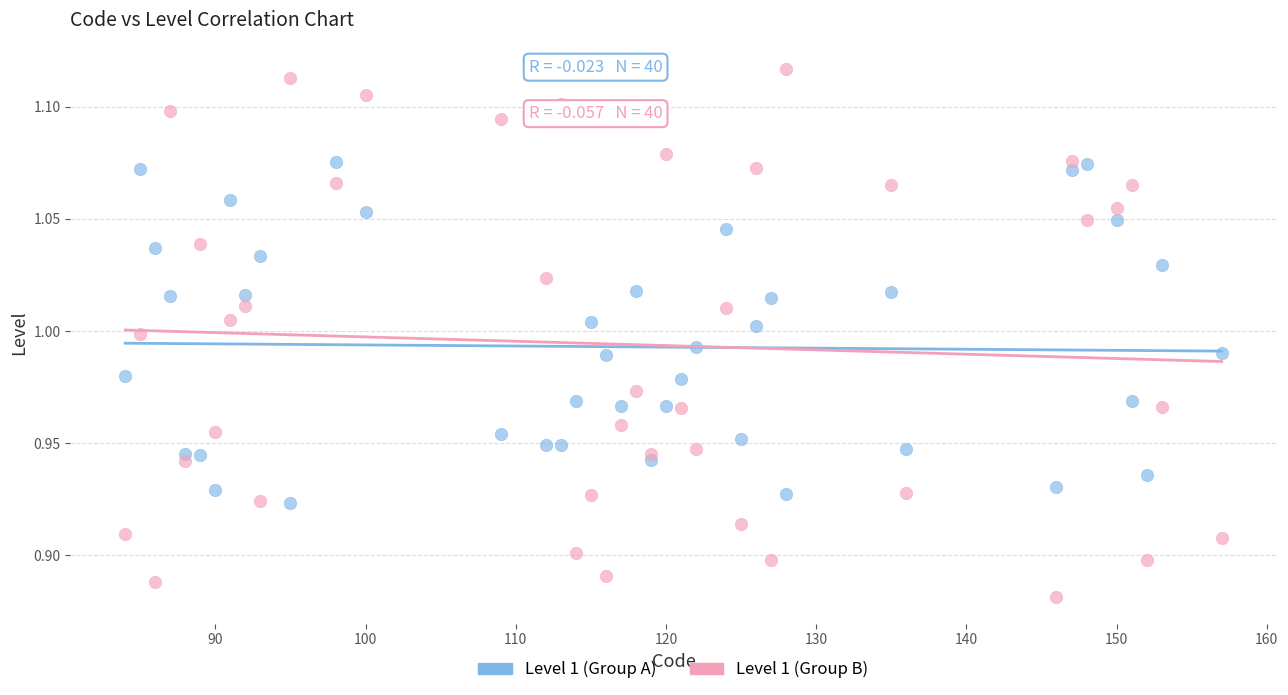

Which series contains the lowest Y value?

Level 1 (Group B)